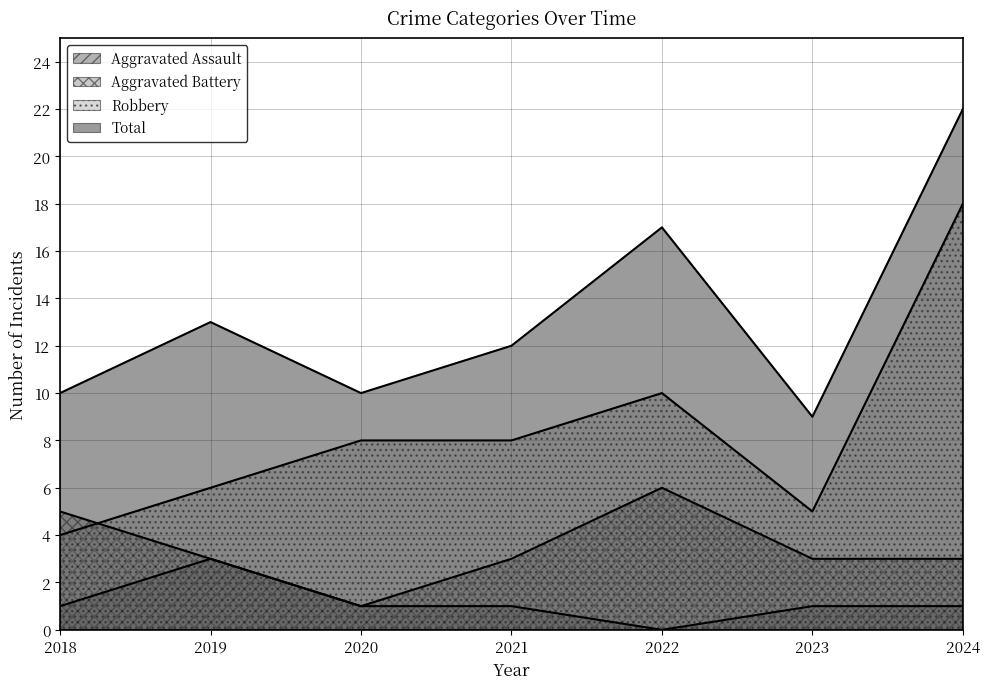

The Aggravated Assault series shows 1 at 2024. True or false?

True